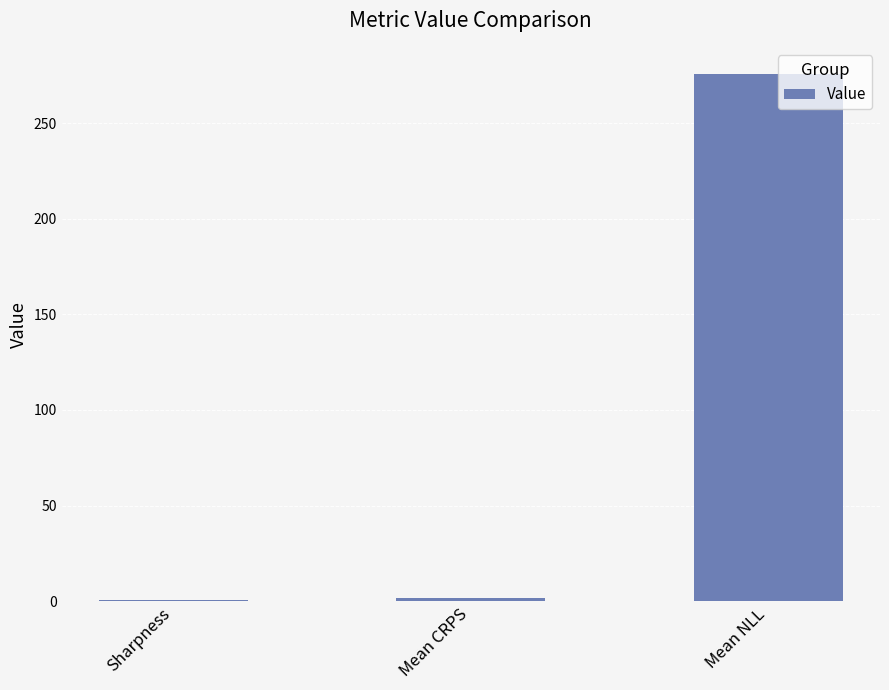

Which category has the highest value across all series?

Mean NLL